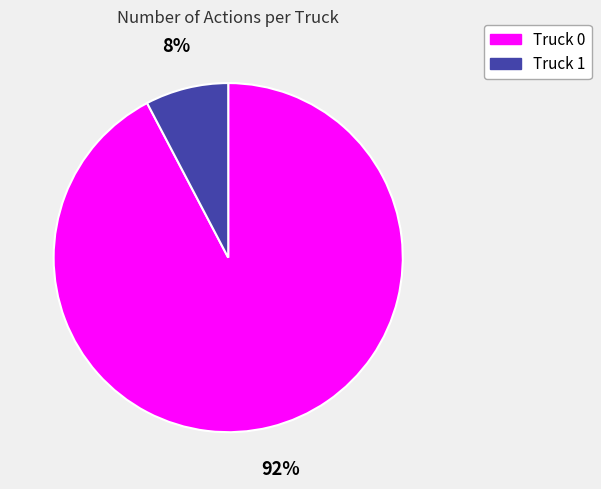

How many slices are in this pie chart?

2